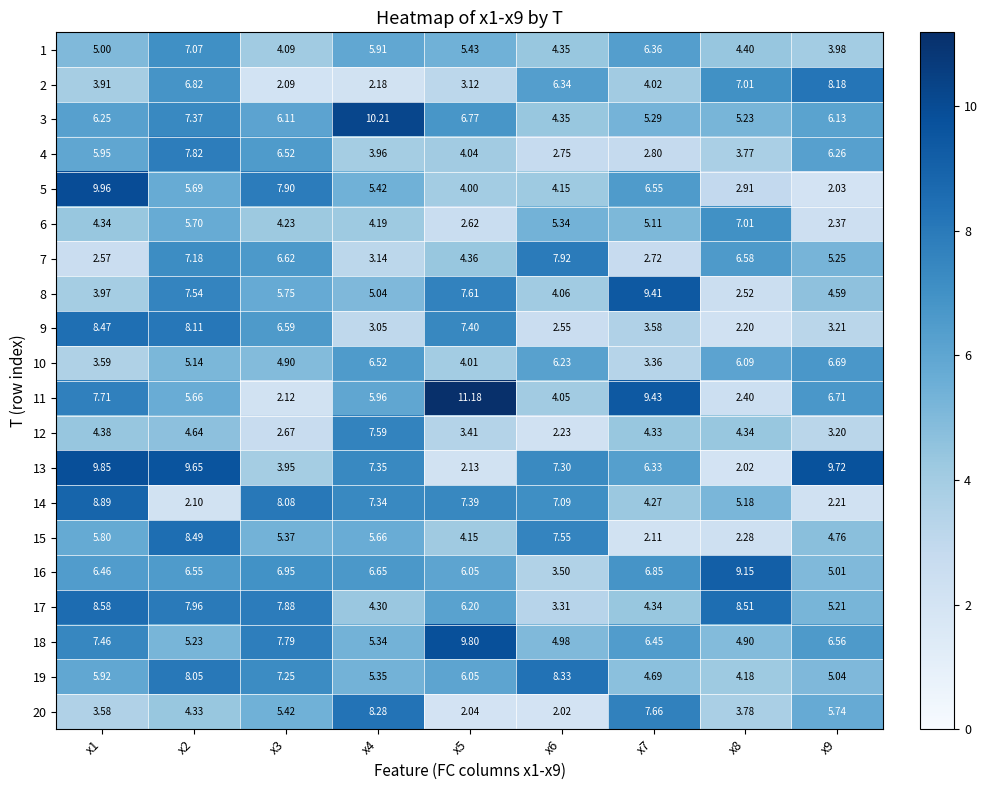

Is the value of 18 at x2 greater than the value of 11 at x8?

Yes